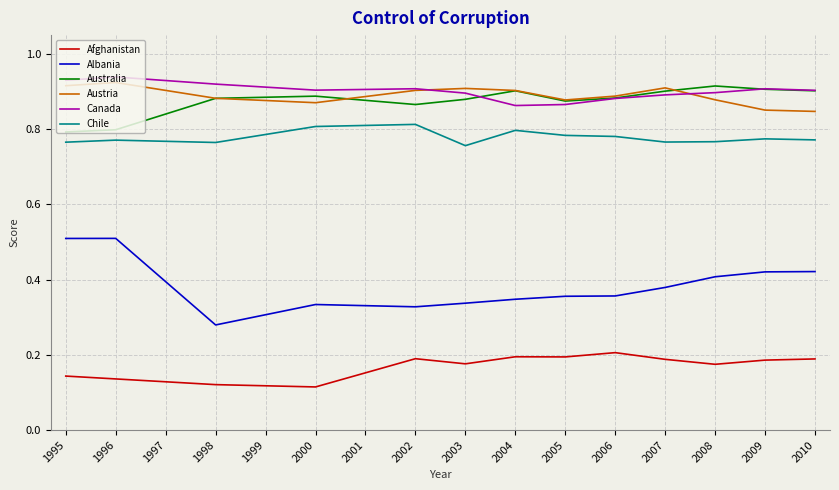

True or false: Australia and Canada intersect in this chart.

True